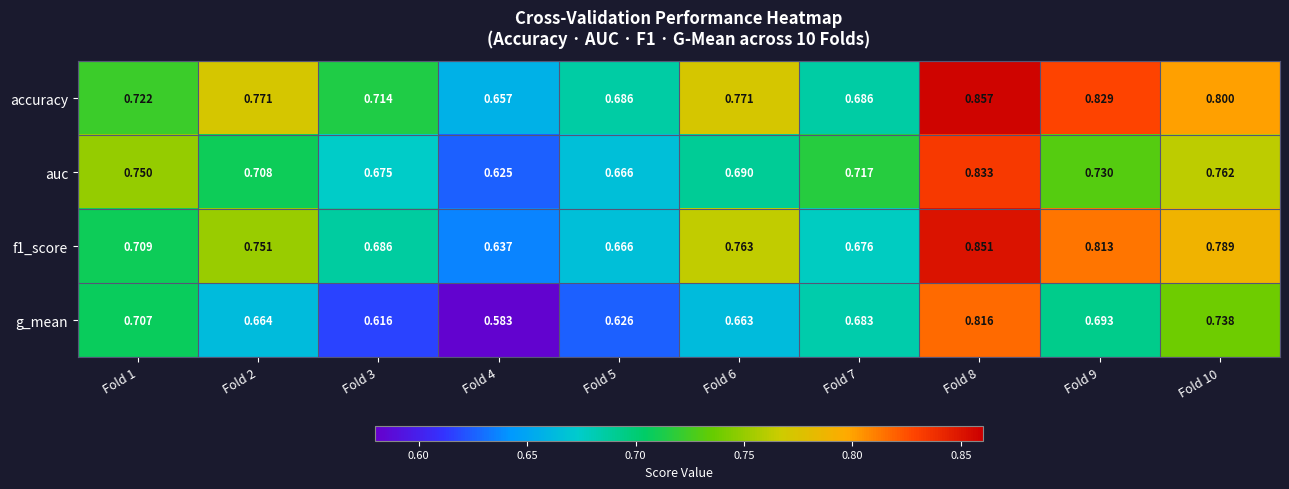

Between Fold 1 and Fold 3, which series saw the biggest shift?

g_mean